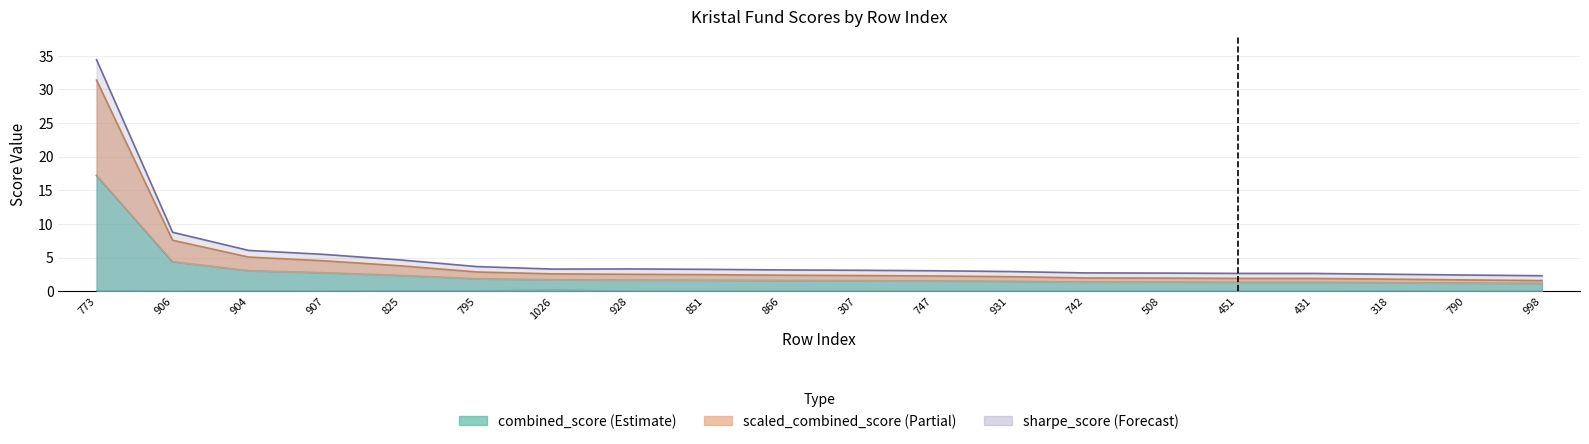

Is it true that the value at 508 is 0.0?

False